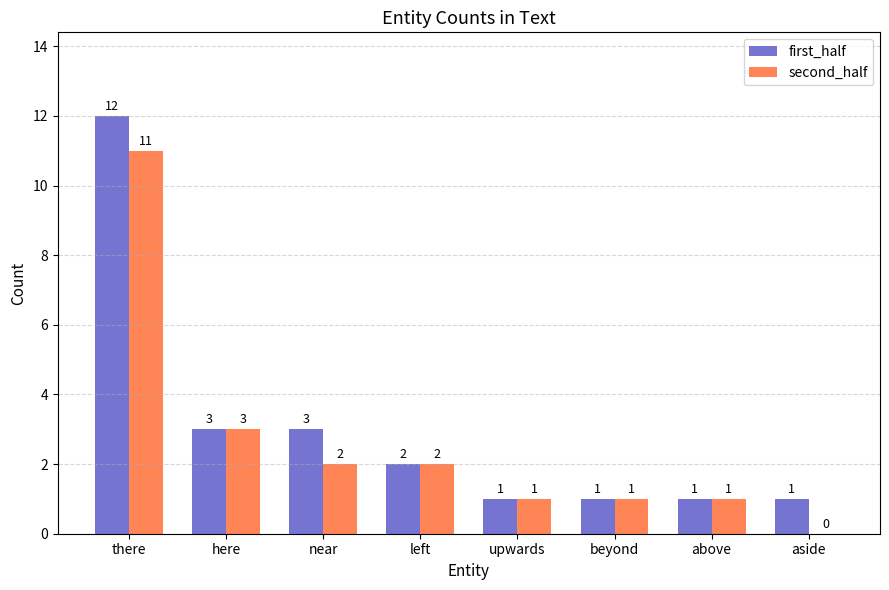

True or false: first_half has a value of 3 at here.

True